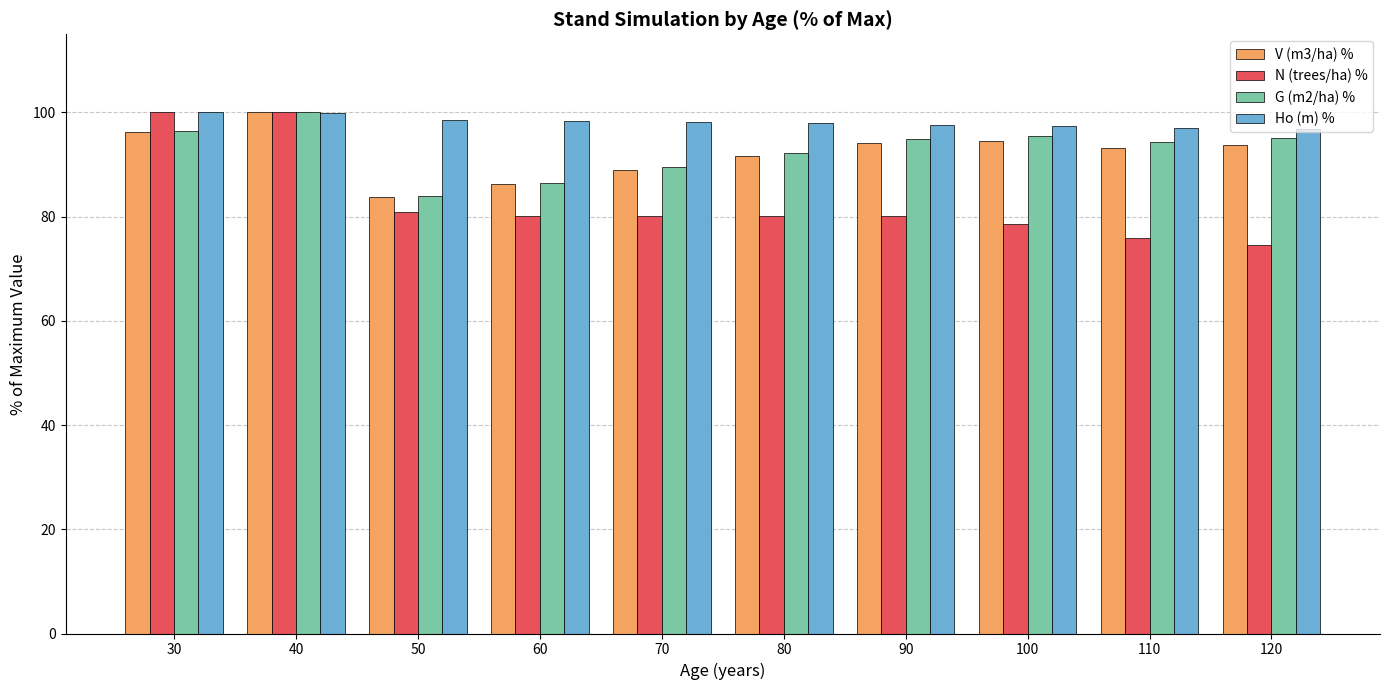

Is the value of Ho (m) % at 120 greater than the value of G (m2/ha) % at 110?

Yes